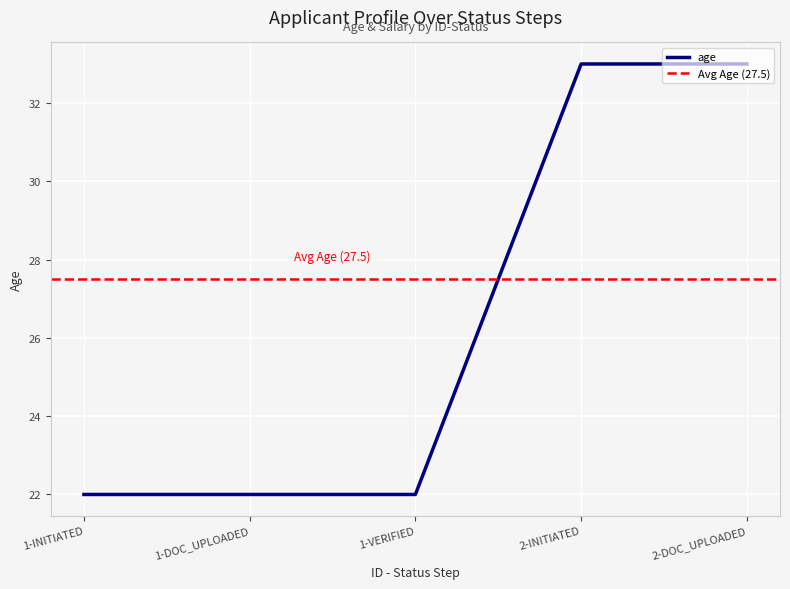

What is the sum of the values at 1-INITIATED and 1-DOC_UPLOADED?

44